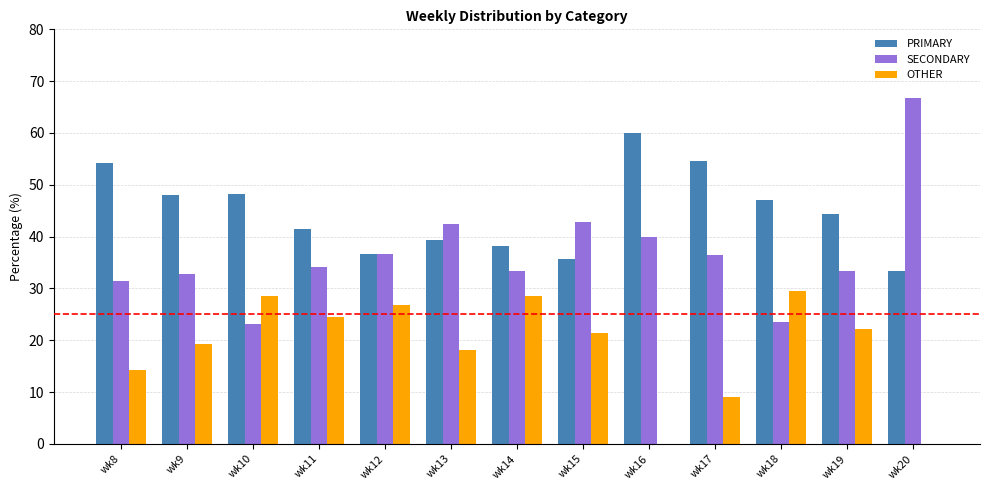

Which label corresponds to the largest value in the chart?

wk20